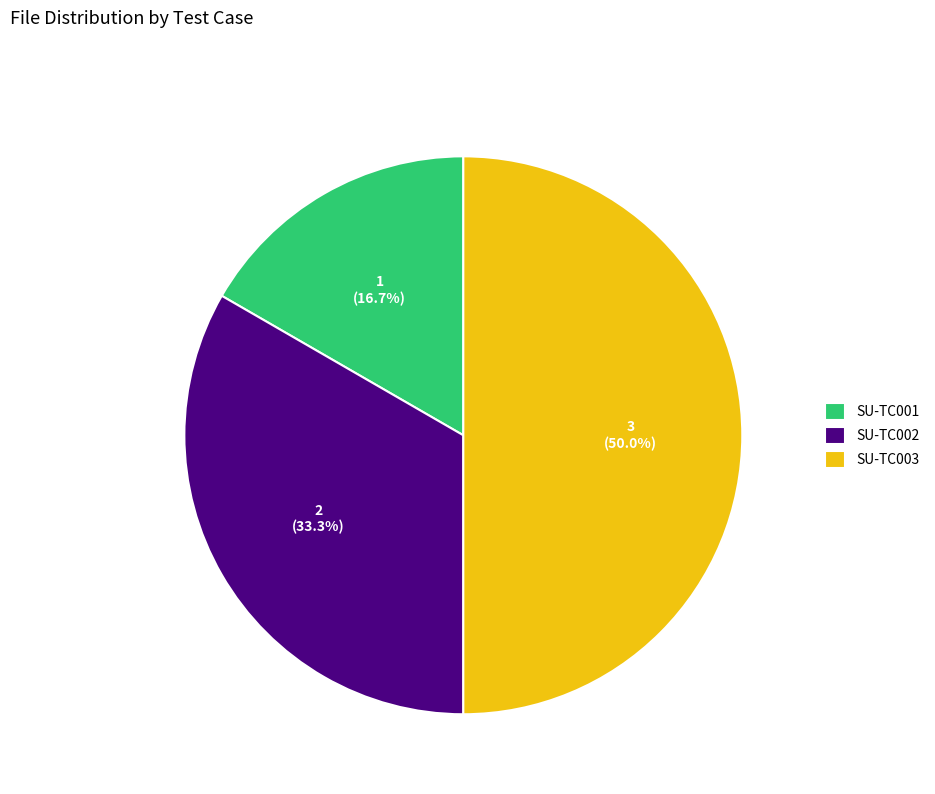

What percentage is the SU-TC001 slice, to the nearest percent?

17%